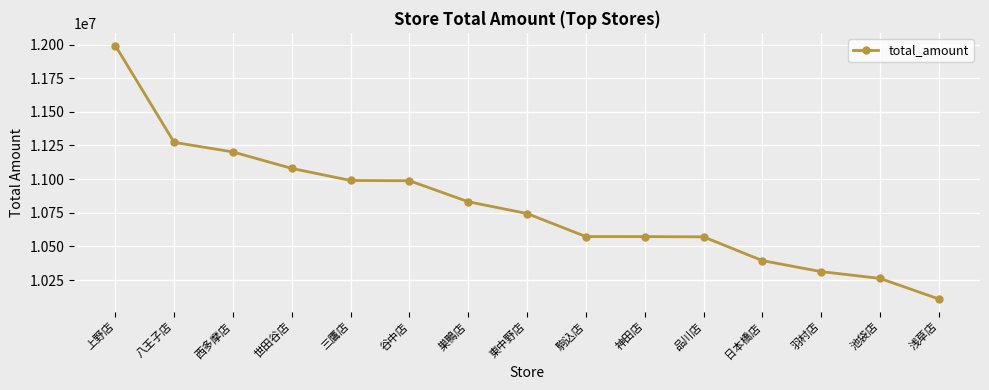

At which category does the chart reach its minimum across all series?

浅草店